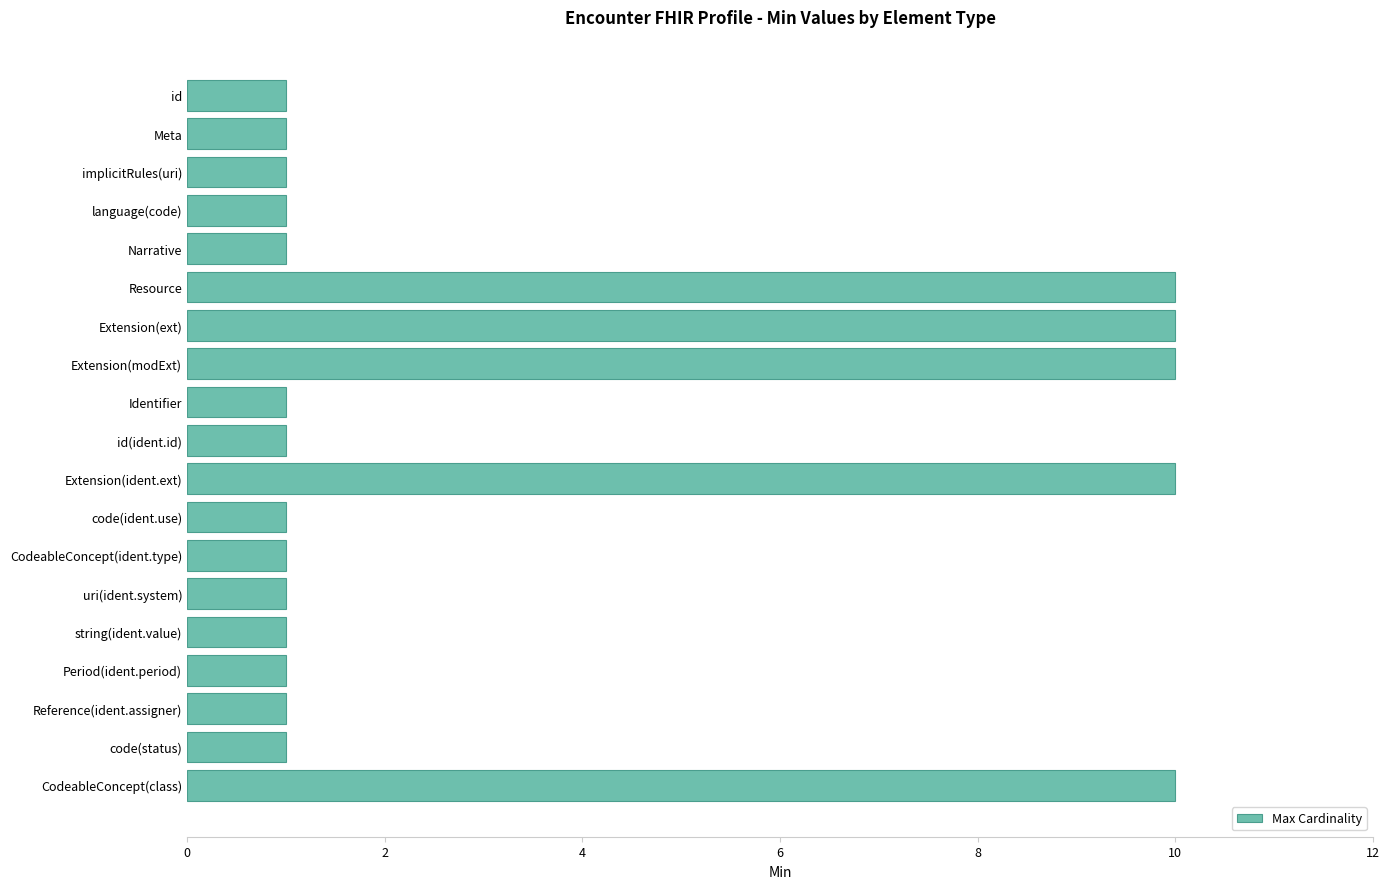

Reading top to bottom, transcribe all the data shown in this chart.

id=1	Meta=1	implicitRules(uri)=1	language(code)=1	Narrative=1	Resource=10	Extension(ext)=10	Extension(modExt)=10	Identifier=1	id(ident.id)=1	Extension(ident.ext)=10	code(ident.use)=1	CodeableConcept(ident.type)=1	uri(ident.system)=1	string(ident.value)=1	Period(ident.period)=1	Reference(ident.assigner)=1	code(status)=1	CodeableConcept(class)=10